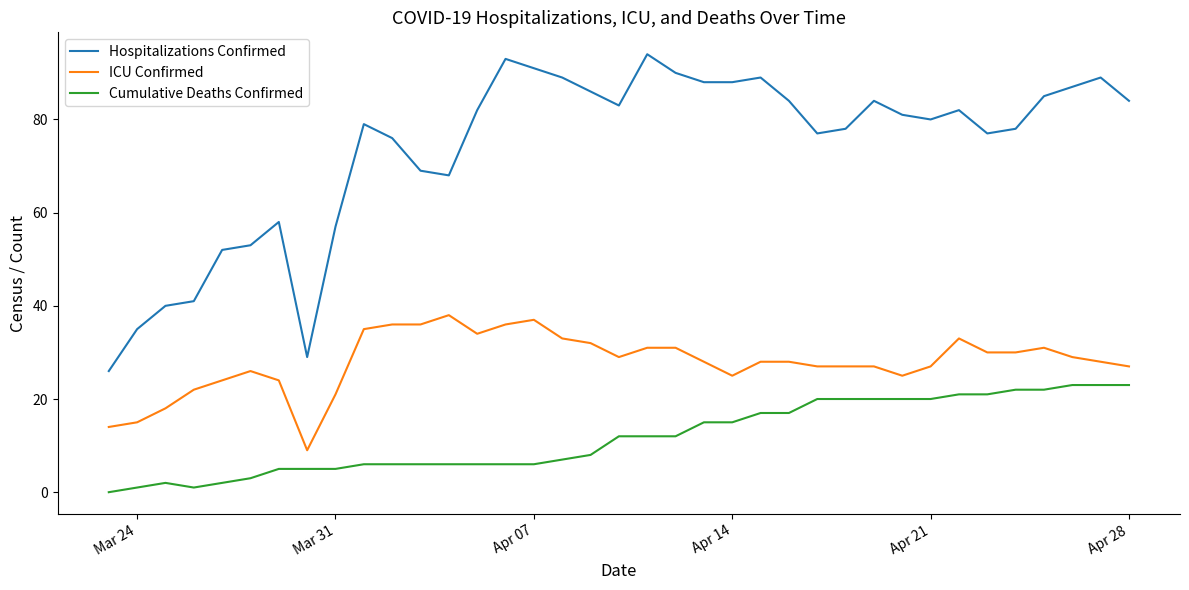

What is the sum of all Hospitalizations Confirmed values?

2722